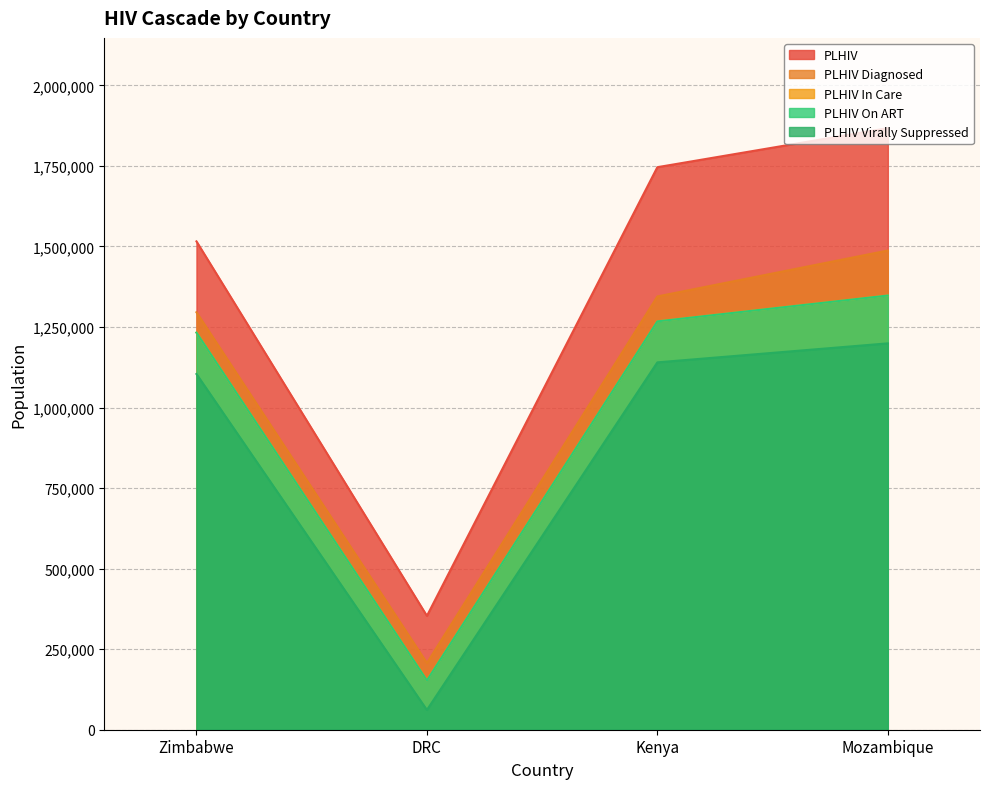

True or false: PLHIV In Care and PLHIV Diagnosed intersect in this chart.

False